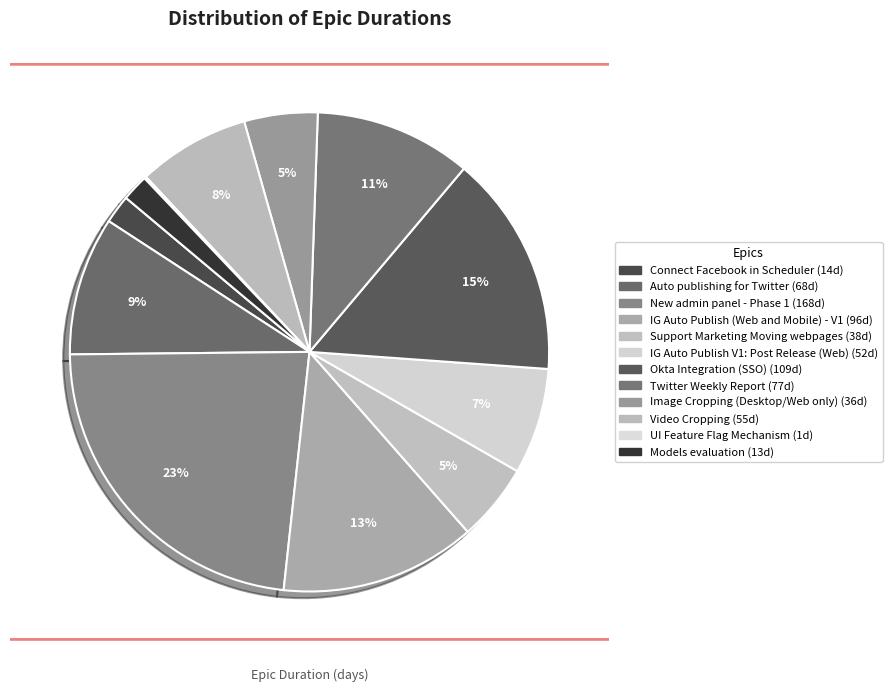

What is the smallest slice in the pie chart?

UI Feature Flag Mechanism